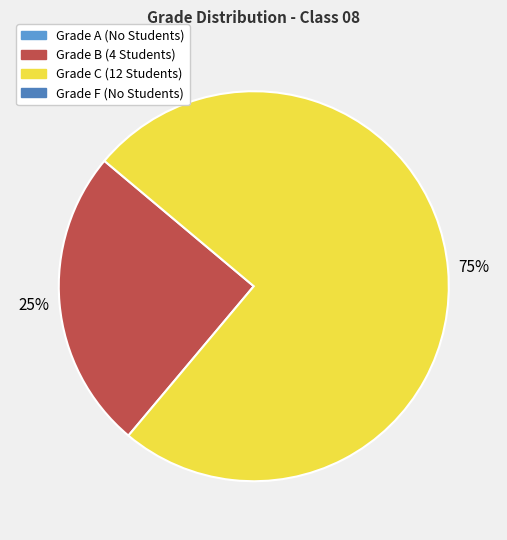

To the nearest percent, what is the difference between the largest and smallest slice percentages?

50%